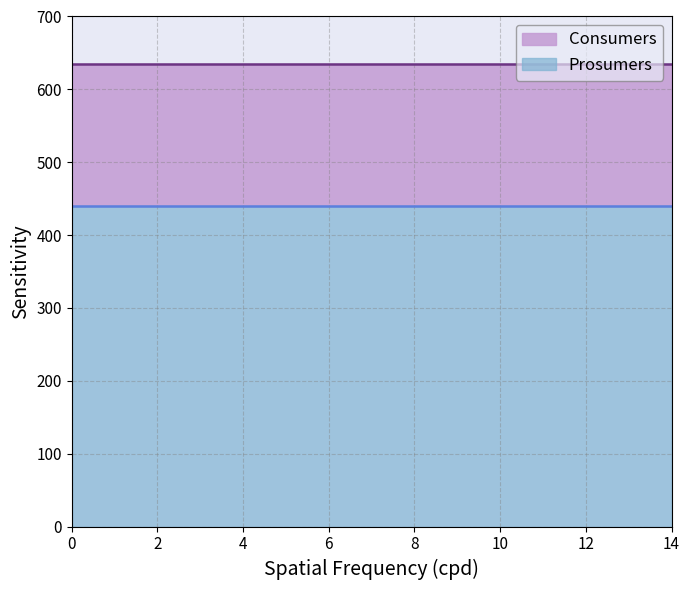

What is the highest value of the Consumers series?

635